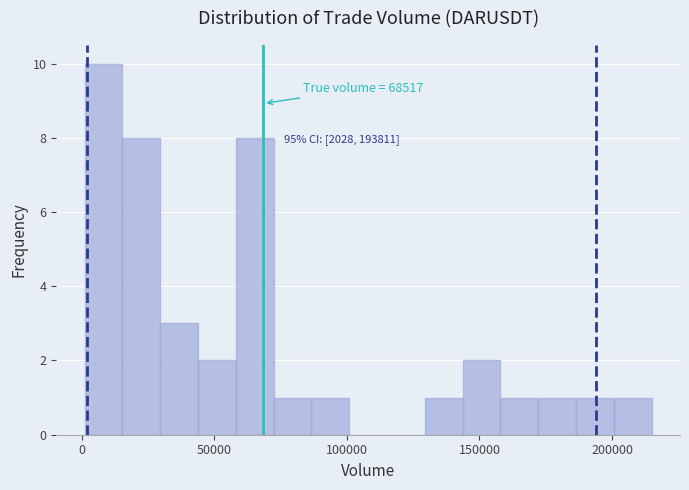

Read against the x-axis, roughly where is the centre of the tallest bar?

10000